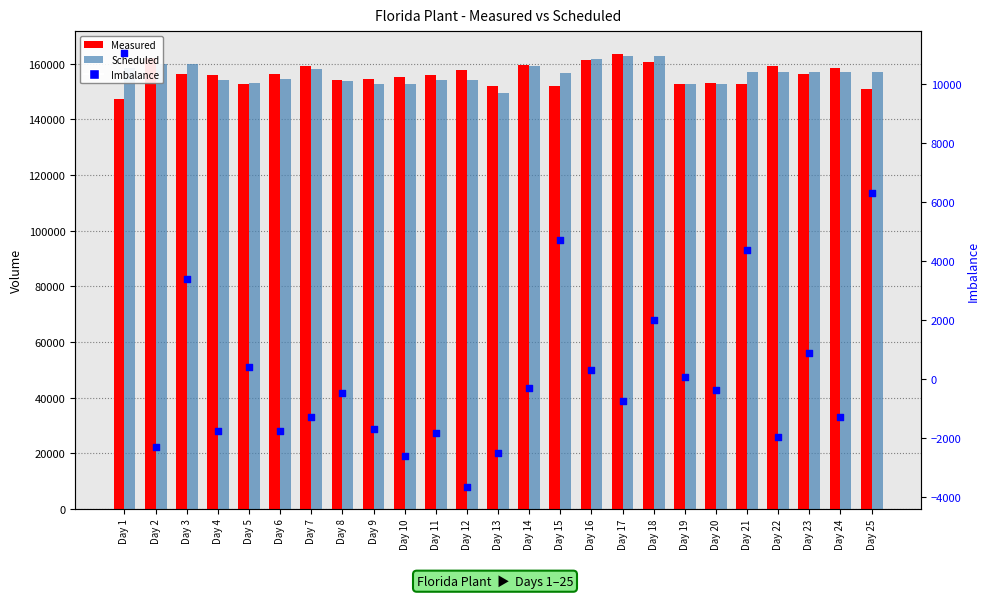

Is the value of Imbalance at Day 14 greater than the value of Scheduled at Day 10?

No